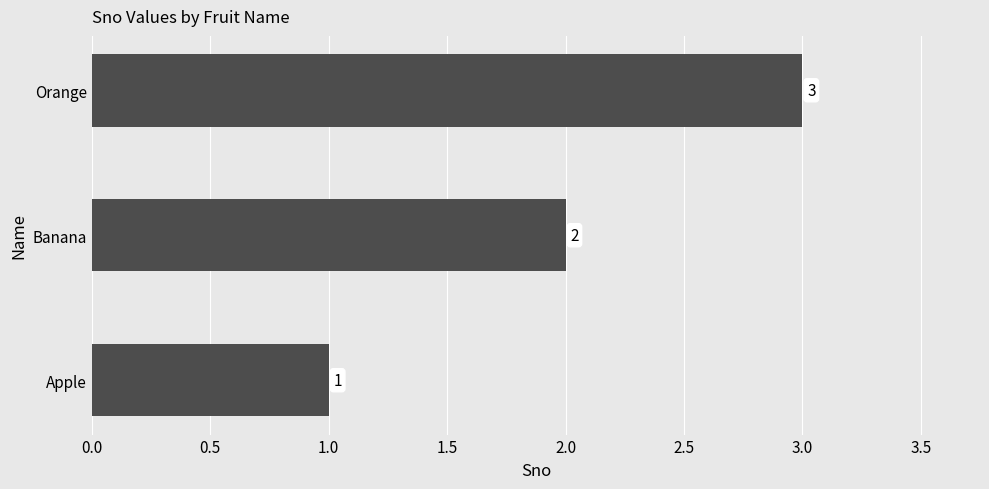

Count the number of categories in the chart.

3